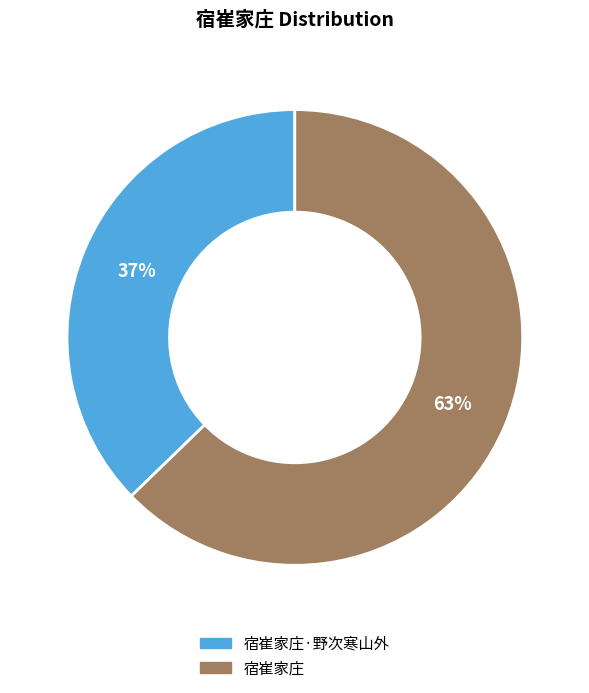

To the nearest percent, what is the average slice percentage?

50%